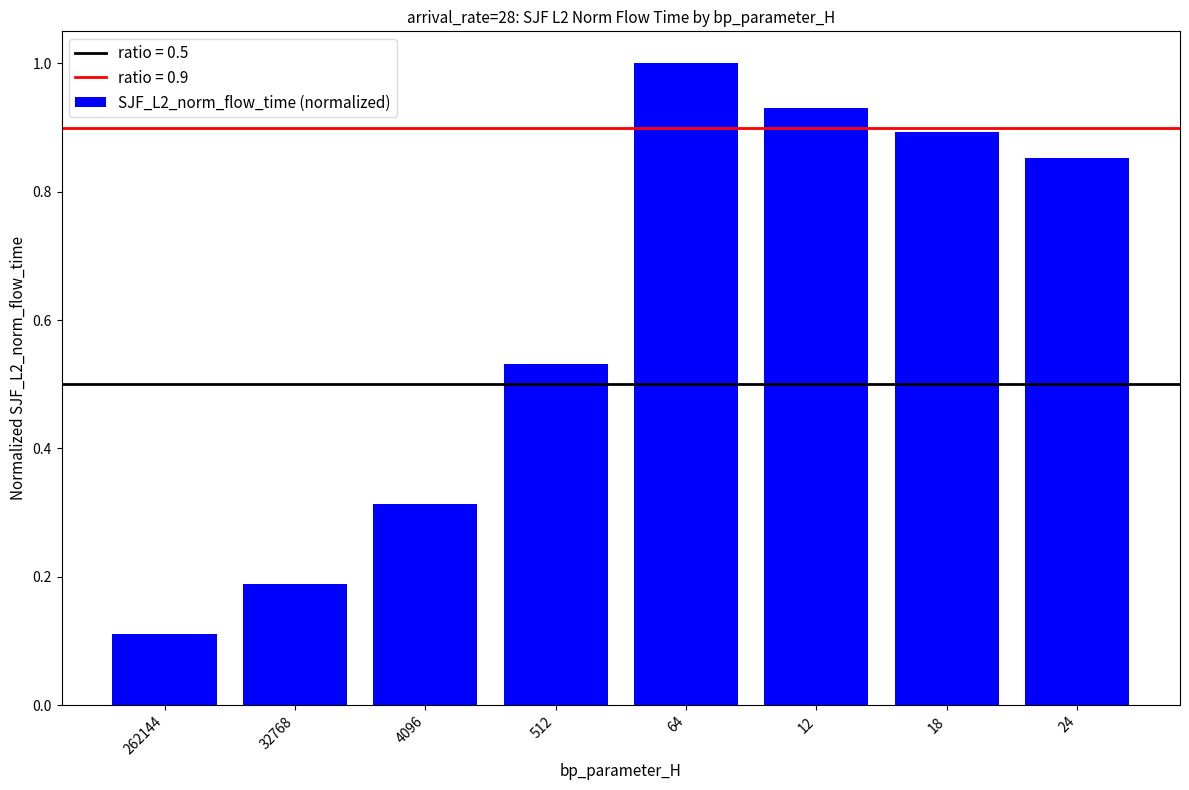

Is it true that the value at 64 is 1.0?

True